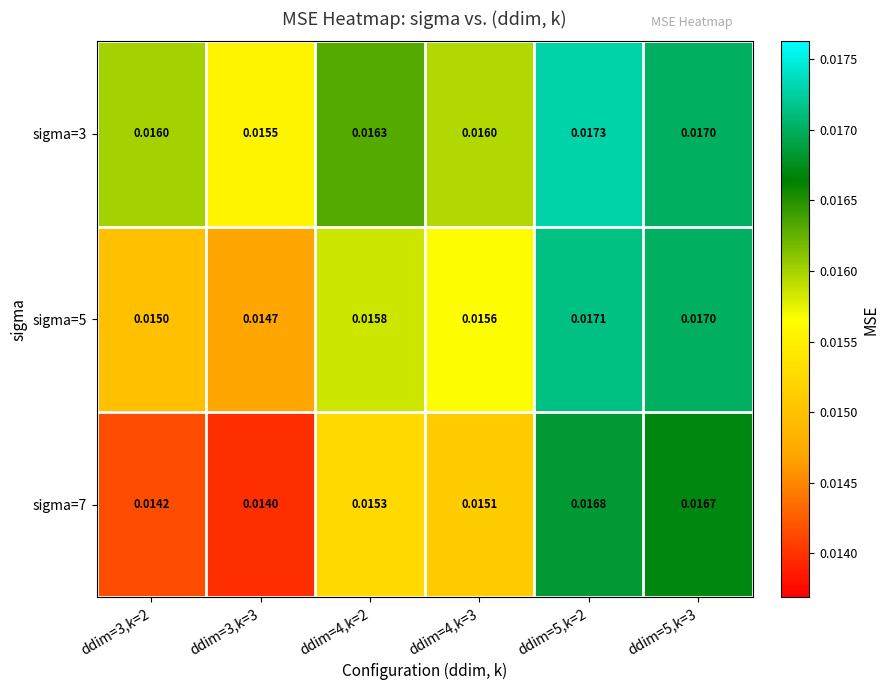

List the series in order of their overall mean, highest first.

sigma=3, sigma=5, sigma=7